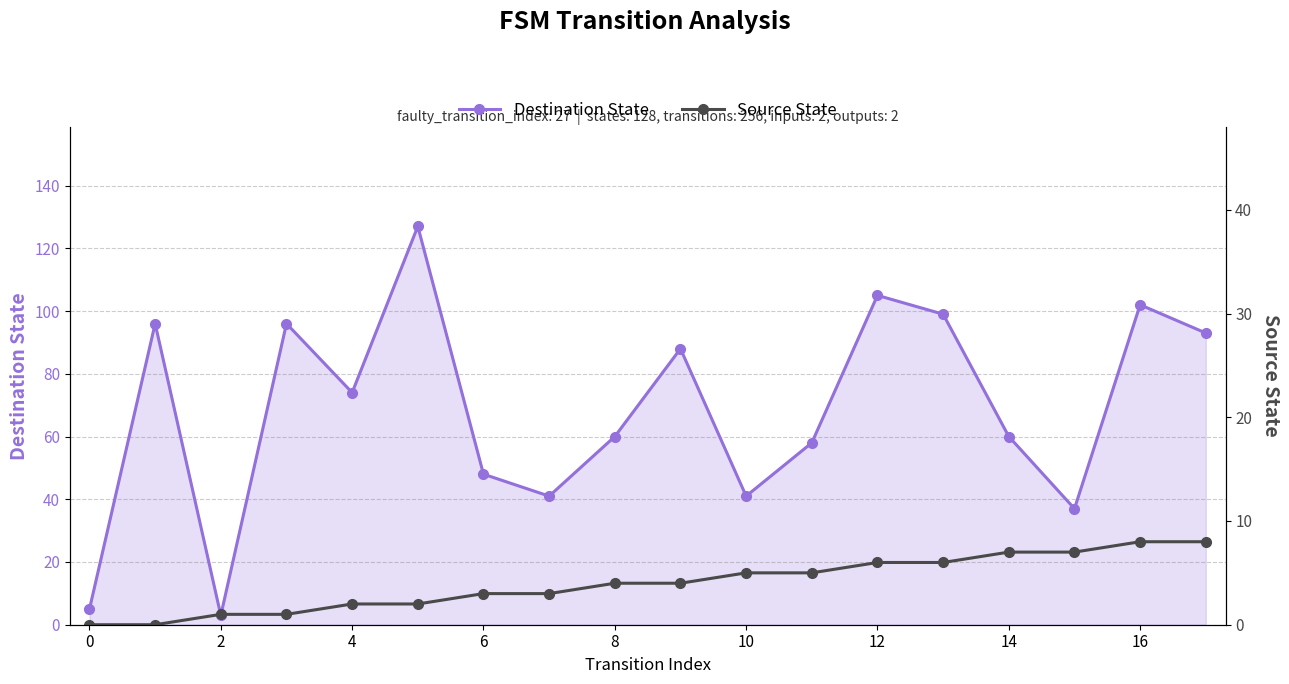

Reading left to right, transcribe all the data shown in this chart.

Destination State: 5	96	3	96	74	127	48	41	60	88	41	58	105	99	60	37	102	93
Source State: 0	0	1	1	2	2	3	3	4	4	5	5	6	6	7	7	8	8